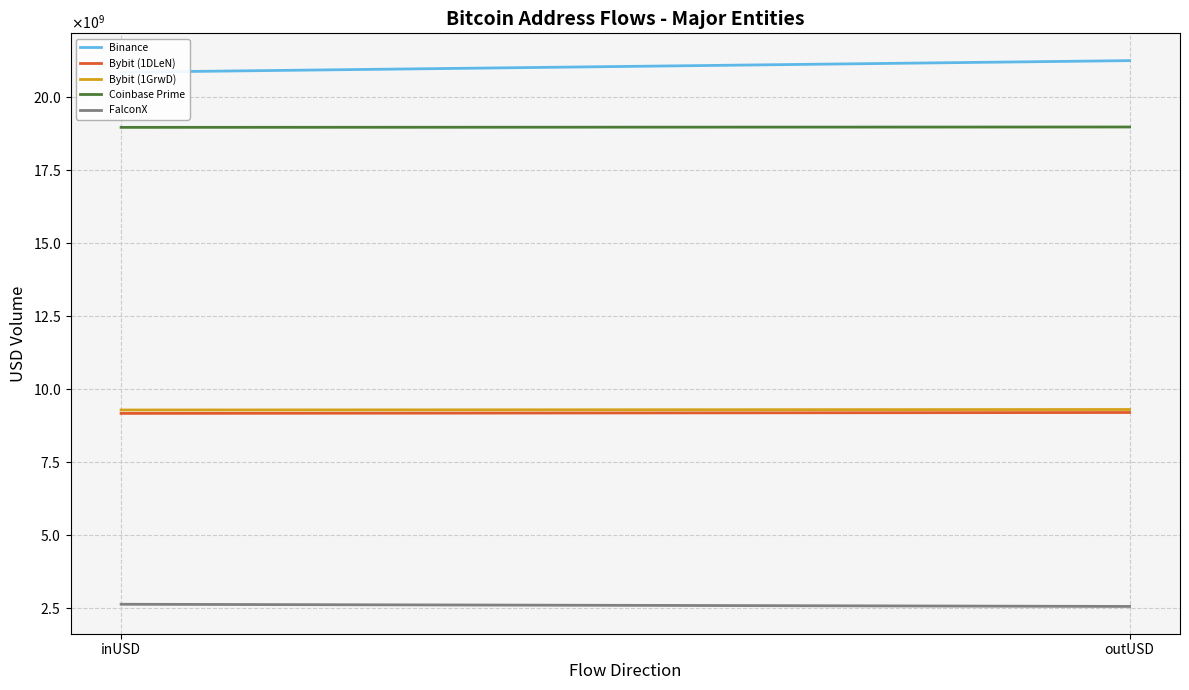

The value of Binance at inUSD is 20842793930.6. True or false?

True